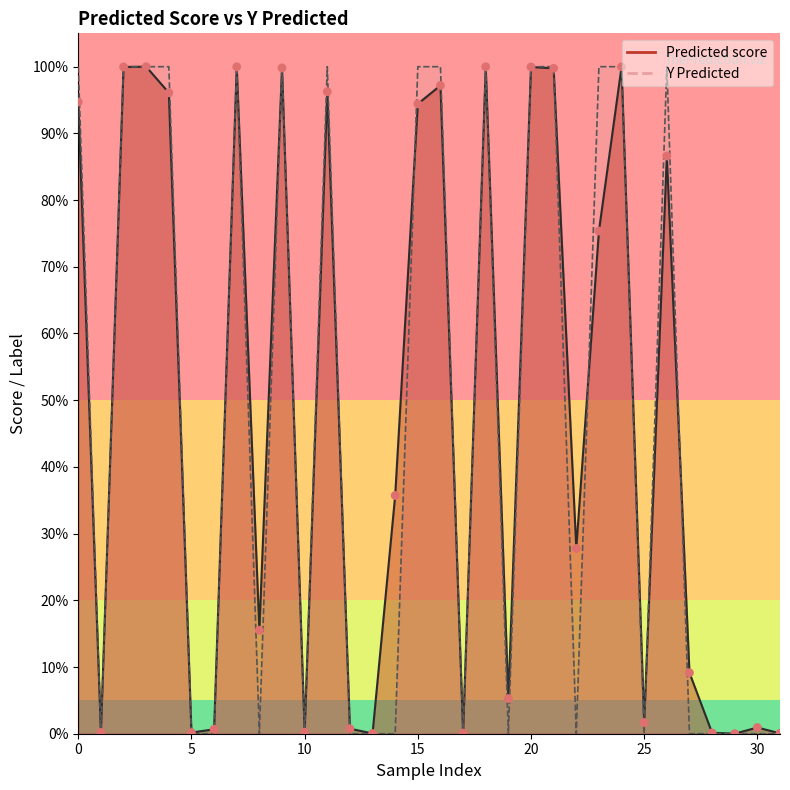

Which series contains the lowest Y value?

Y Predicted